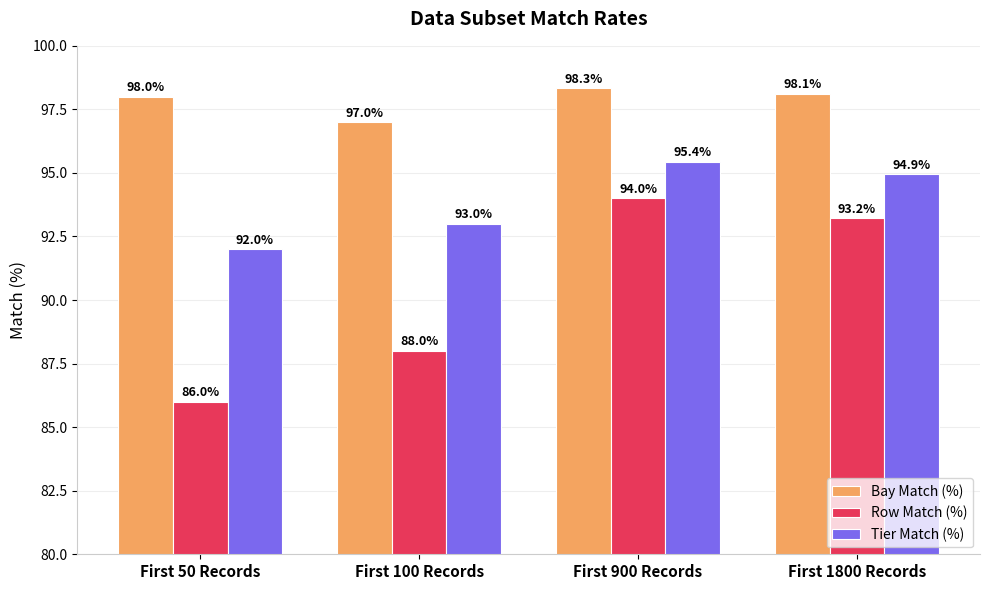

Between First 50 Records and First 100 Records, which series saw the biggest shift?

Row Match (%)